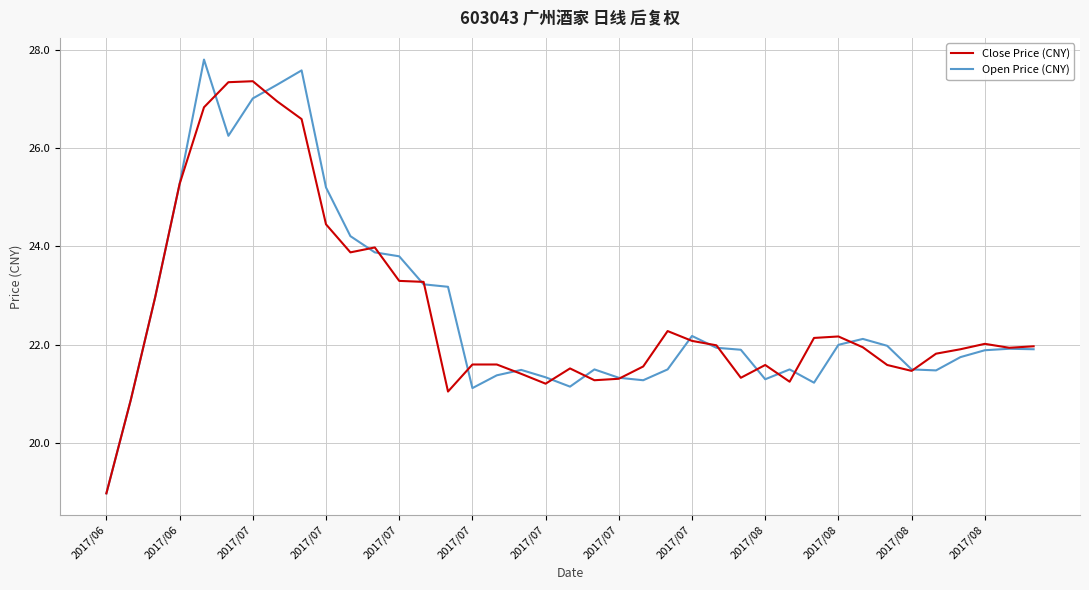

Which series has the widest spread of values?

Open Price (CNY)